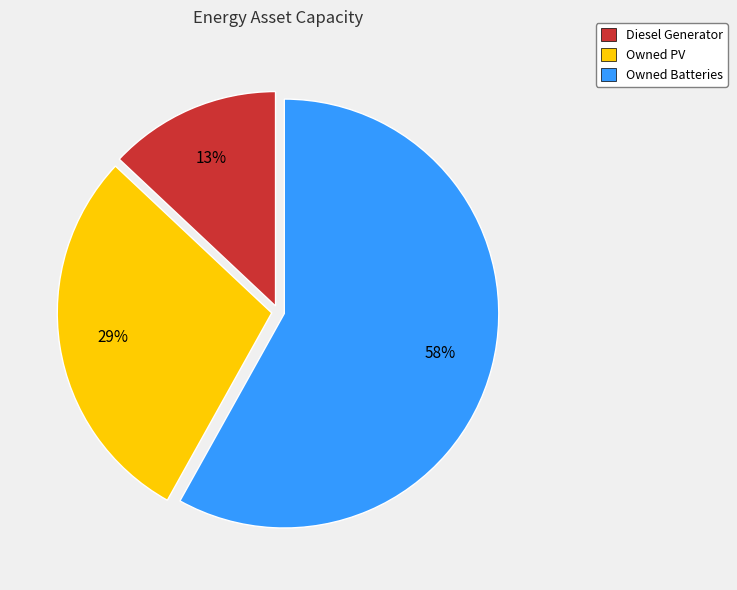

To the nearest percent, what is the average slice percentage?

33%